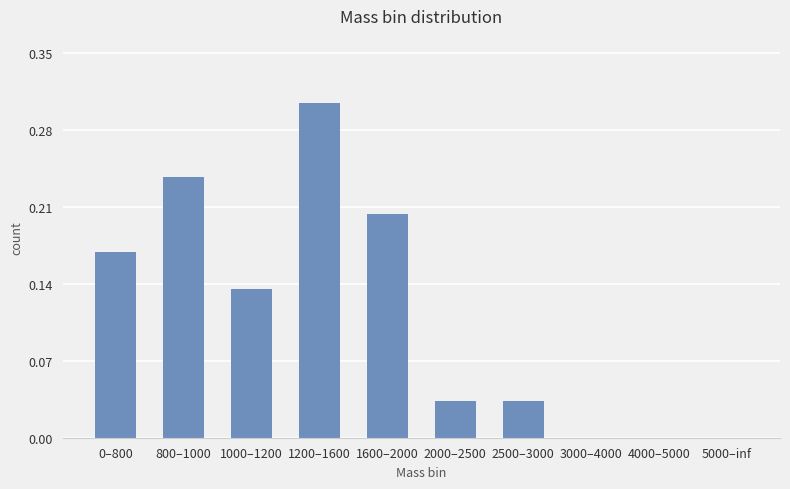

Count the number of data series in this chart.

1